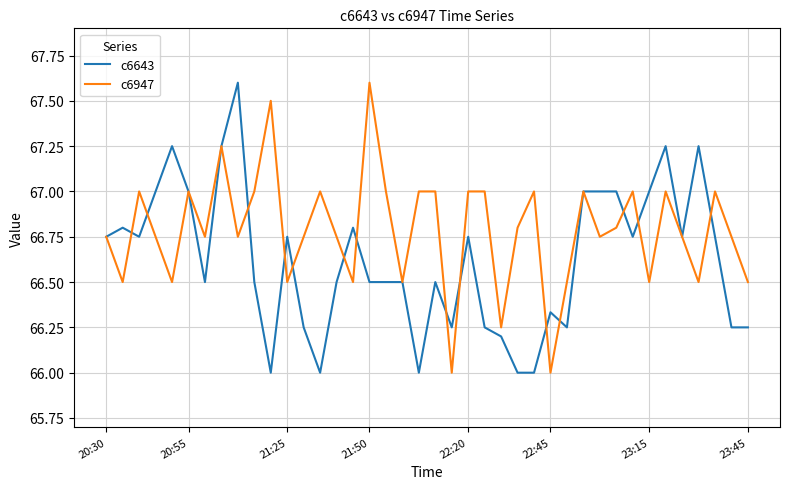

Does the chart have visible grid lines?

Yes